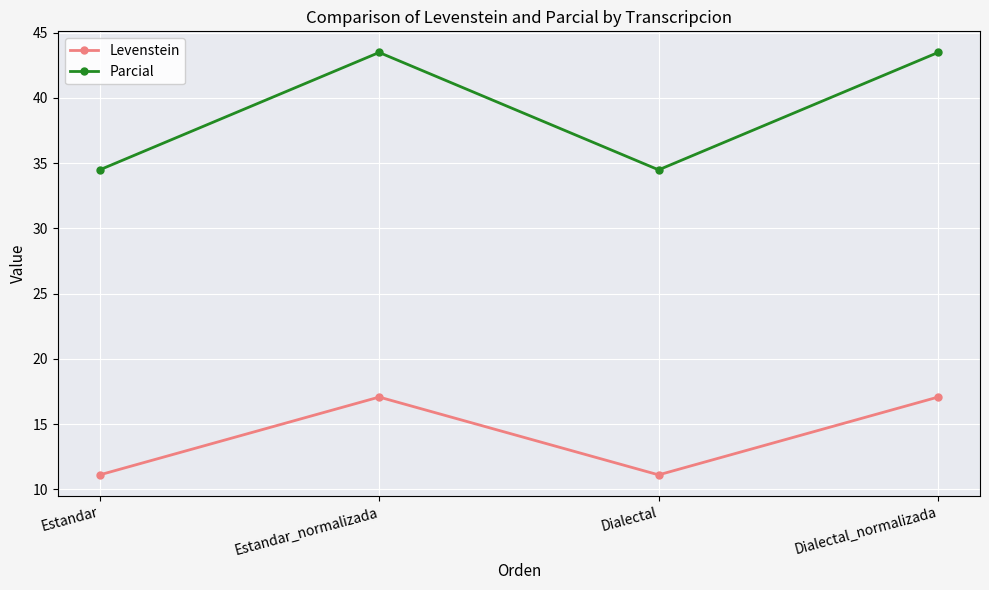

List the series in order of their peak value, highest first.

Parcial, Levenstein